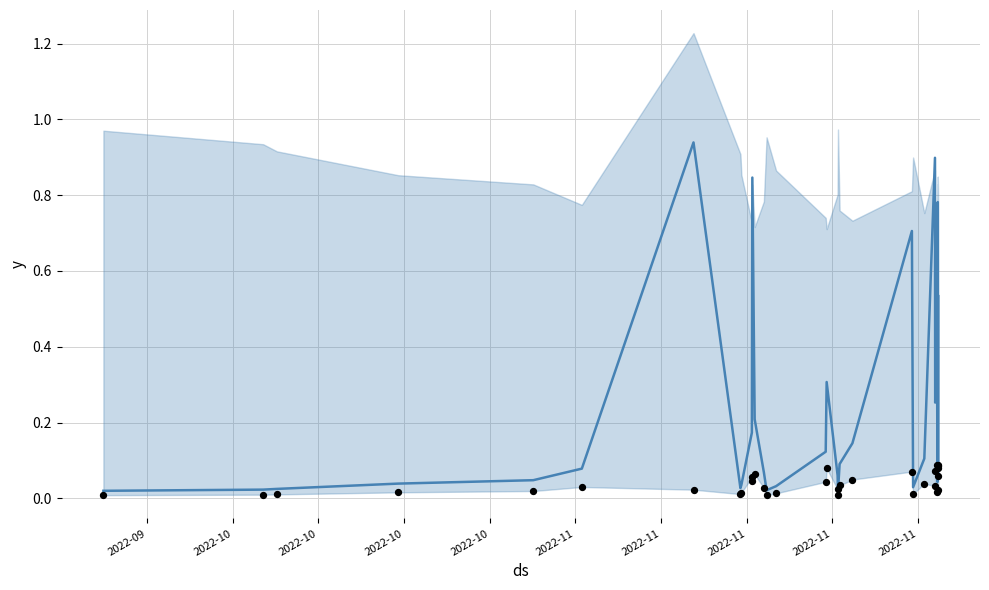

At how many categories does at least one series exceed 0?

33